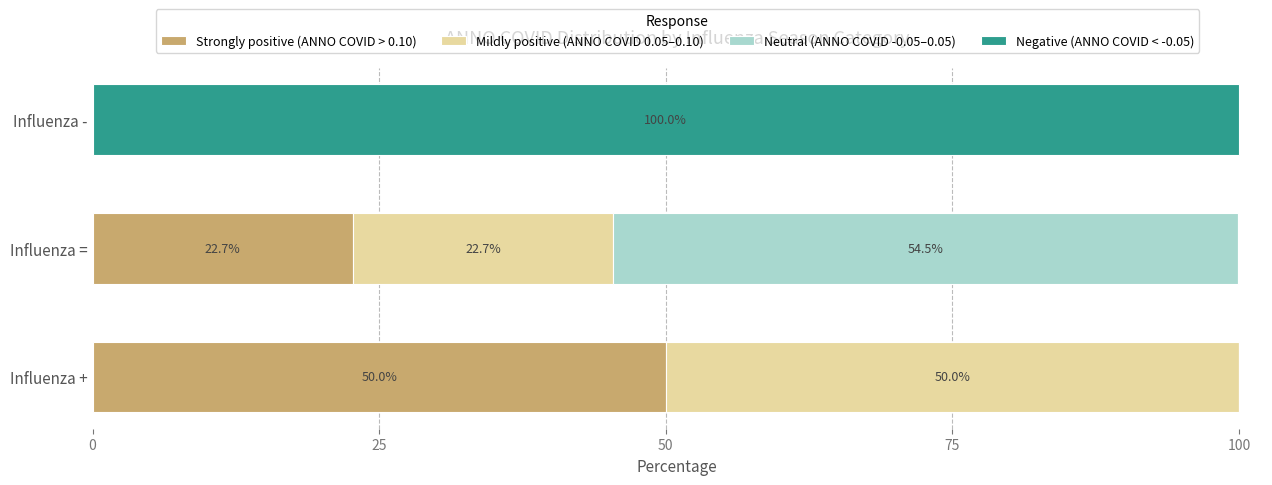

The value of Strongly positive (ANNO COVID > 0.10) at Influenza - is 0.0. True or false?

True